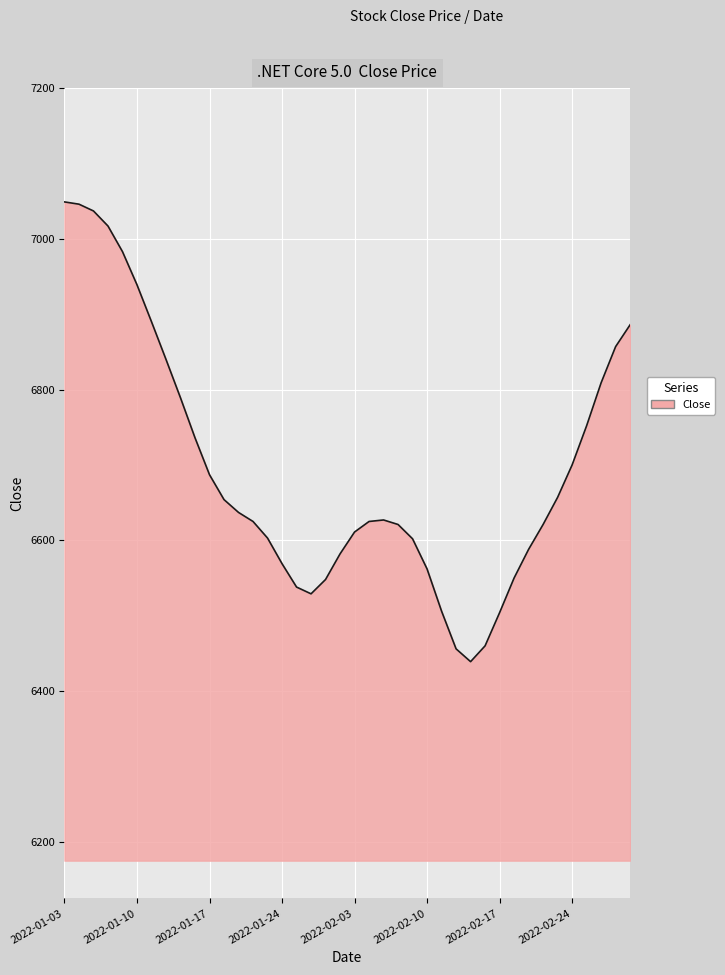

What is the smallest value displayed?

6439